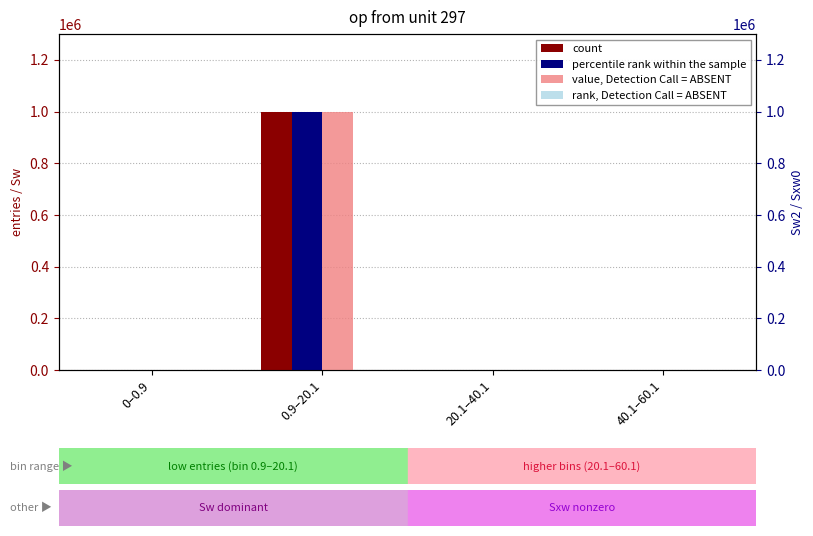

Which label corresponds to the largest value in the chart?

0.9–20.1